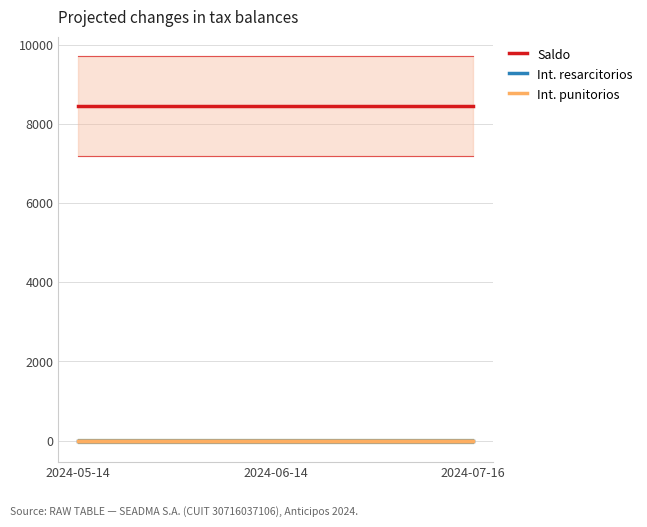

Reading left to right, list all the values displayed in this chart.

Saldo: 8442.3	8442.3	8442.3
Int. resarcitorios: 0.0	0.0	0.0
Int. punitorios: 0.0	0.0	0.0